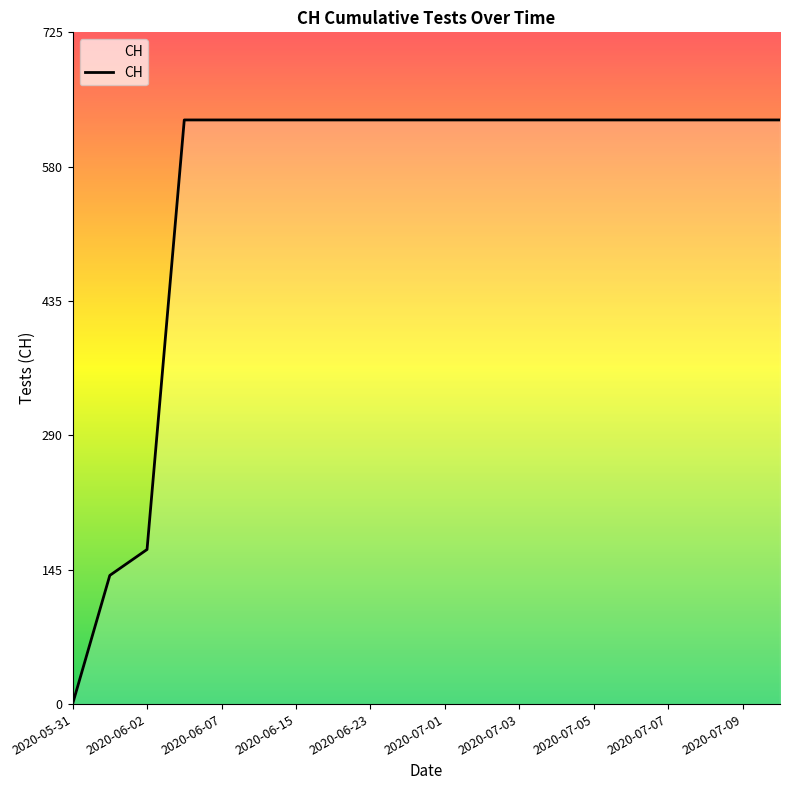

What is the maximum value shown in the chart?

631